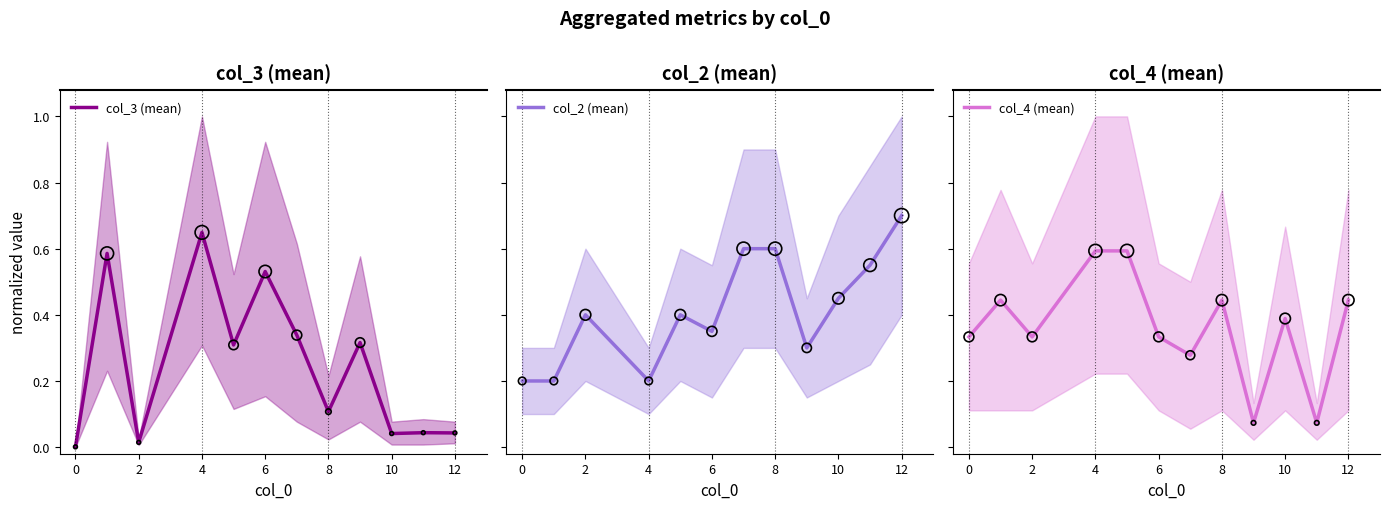

At which category is the sum across all series the highest?

4